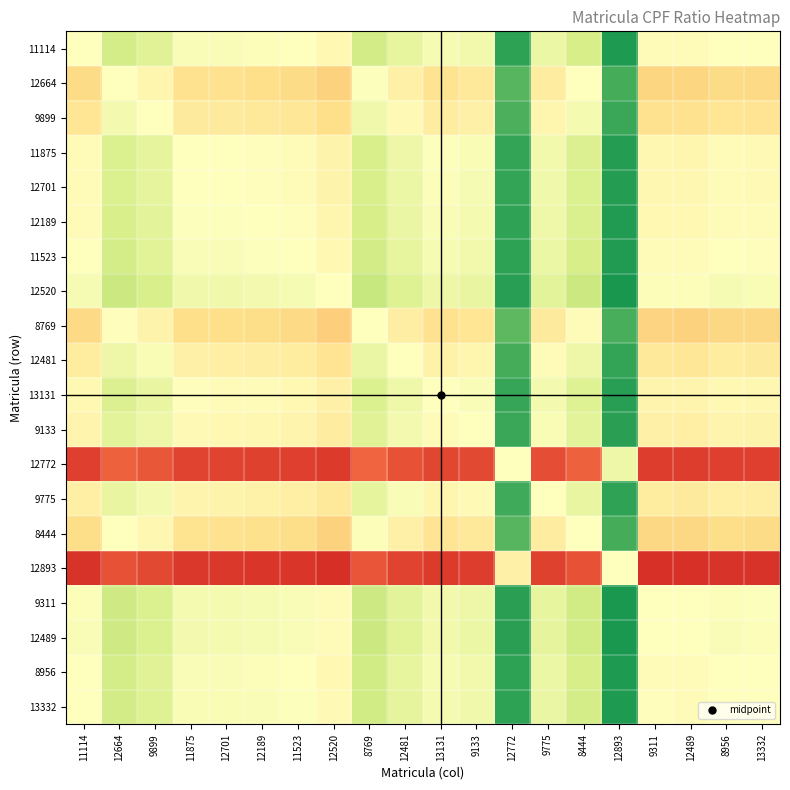

Reading right to left, transcribe all the data shown in this chart.

11114: 13332=0.5	8956=0.5	12489=0.5	9311=0.5	12893=0.9	8444=0.6	9775=0.5	12772=0.9	9133=0.5	13131=0.5	12481=0.6	8769=0.6	12520=0.5	11523=0.5	12189=0.5	12701=0.5	11875=0.5	9899=0.6	12664=0.6	11114=0.5
12664: 13332=0.4	8956=0.4	12489=0.4	9311=0.4	12893=0.8	8444=0.5	9775=0.4	12772=0.8	9133=0.4	13131=0.4	12481=0.5	8769=0.5	12520=0.4	11523=0.4	12189=0.4	12701=0.4	11875=0.4	9899=0.5	12664=0.5	11114=0.4
9899: 13332=0.4	8956=0.4	12489=0.4	9311=0.4	12893=0.9	8444=0.5	9775=0.5	12772=0.8	9133=0.5	13131=0.4	12481=0.5	8769=0.5	12520=0.4	11523=0.4	12189=0.4	12701=0.4	11875=0.4	9899=0.5	12664=0.5	11114=0.4
11875: 13332=0.5	8956=0.5	12489=0.5	9311=0.5	12893=0.9	8444=0.6	9775=0.5	12772=0.9	9133=0.5	13131=0.5	12481=0.5	8769=0.6	12520=0.5	11523=0.5	12189=0.5	12701=0.5	11875=0.5	9899=0.6	12664=0.6	11114=0.5
12701: 13332=0.5	8956=0.5	12489=0.5	9311=0.5	12893=0.9	8444=0.6	9775=0.5	12772=0.9	9133=0.5	13131=0.5	12481=0.5	8769=0.6	12520=0.5	11523=0.5	12189=0.5	12701=0.5	11875=0.5	9899=0.6	12664=0.6	11114=0.5
12189: 13332=0.5	8956=0.5	12489=0.5	9311=0.5	12893=0.9	8444=0.6	9775=0.5	12772=0.9	9133=0.5	13131=0.5	12481=0.6	8769=0.6	12520=0.5	11523=0.5	12189=0.5	12701=0.5	11875=0.5	9899=0.6	12664=0.6	11114=0.5
11523: 13332=0.5	8956=0.5	12489=0.5	9311=0.5	12893=0.9	8444=0.6	9775=0.5	12772=0.9	9133=0.5	13131=0.5	12481=0.6	8769=0.6	12520=0.5	11523=0.5	12189=0.5	12701=0.5	11875=0.5	9899=0.6	12664=0.6	11114=0.5
12520: 13332=0.5	8956=0.5	12489=0.5	9311=0.5	12893=0.9	8444=0.6	9775=0.6	12772=0.9	9133=0.6	13131=0.5	12481=0.6	8769=0.6	12520=0.5	11523=0.5	12189=0.5	12701=0.5	11875=0.5	9899=0.6	12664=0.6	11114=0.5
8769: 13332=0.4	8956=0.4	12489=0.4	9311=0.4	12893=0.8	8444=0.5	9775=0.4	12772=0.8	9133=0.4	13131=0.4	12481=0.4	8769=0.5	12520=0.4	11523=0.4	12189=0.4	12701=0.4	11875=0.4	9899=0.5	12664=0.5	11114=0.4
12481: 13332=0.4	8956=0.4	12489=0.4	9311=0.4	12893=0.9	8444=0.5	9775=0.5	12772=0.8	9133=0.5	13131=0.5	12481=0.5	8769=0.6	12520=0.4	11523=0.4	12189=0.4	12701=0.5	11875=0.5	9899=0.5	12664=0.5	11114=0.4
13131: 13332=0.5	8956=0.5	12489=0.5	9311=0.5	12893=0.9	8444=0.6	9775=0.5	12772=0.9	9133=0.5	13131=0.5	12481=0.5	8769=0.6	12520=0.5	11523=0.5	12189=0.5	12701=0.5	11875=0.5	9899=0.6	12664=0.6	11114=0.5
9133: 13332=0.5	8956=0.5	12489=0.5	9311=0.5	12893=0.9	8444=0.6	9775=0.5	12772=0.9	9133=0.5	13131=0.5	12481=0.5	8769=0.6	12520=0.4	11523=0.5	12189=0.5	12701=0.5	11875=0.5	9899=0.5	12664=0.6	11114=0.5
12772: 13332=0.1	8956=0.1	12489=0.1	9311=0.1	12893=0.5	8444=0.2	9775=0.2	12772=0.5	9133=0.1	13131=0.1	12481=0.2	8769=0.2	12520=0.1	11523=0.1	12189=0.1	12701=0.1	11875=0.1	9899=0.2	12664=0.2	11114=0.1
9775: 13332=0.4	8956=0.5	12489=0.4	9311=0.4	12893=0.9	8444=0.6	9775=0.5	12772=0.8	9133=0.5	13131=0.5	12481=0.5	8769=0.6	12520=0.4	11523=0.5	12189=0.5	12701=0.5	11875=0.5	9899=0.5	12664=0.6	11114=0.5
8444: 13332=0.4	8956=0.4	12489=0.4	9311=0.4	12893=0.8	8444=0.5	9775=0.4	12772=0.8	9133=0.4	13131=0.4	12481=0.5	8769=0.5	12520=0.4	11523=0.4	12189=0.4	12701=0.4	11875=0.4	9899=0.5	12664=0.5	11114=0.4
12893: 13332=0.1	8956=0.1	12489=0.1	9311=0.1	12893=0.5	8444=0.2	9775=0.1	12772=0.5	9133=0.1	13131=0.1	12481=0.1	8769=0.2	12520=0.1	11523=0.1	12189=0.1	12701=0.1	11875=0.1	9899=0.1	12664=0.2	11114=0.1
9311: 13332=0.5	8956=0.5	12489=0.5	9311=0.5	12893=0.9	8444=0.6	9775=0.6	12772=0.9	9133=0.5	13131=0.5	12481=0.6	8769=0.6	12520=0.5	11523=0.5	12189=0.5	12701=0.5	11875=0.5	9899=0.6	12664=0.6	11114=0.5
12489: 13332=0.5	8956=0.5	12489=0.5	9311=0.5	12893=0.9	8444=0.6	9775=0.6	12772=0.9	9133=0.5	13131=0.5	12481=0.6	8769=0.6	12520=0.5	11523=0.5	12189=0.5	12701=0.5	11875=0.5	9899=0.6	12664=0.6	11114=0.5
8956: 13332=0.5	8956=0.5	12489=0.5	9311=0.5	12893=0.9	8444=0.6	9775=0.5	12772=0.9	9133=0.5	13131=0.5	12481=0.6	8769=0.6	12520=0.5	11523=0.5	12189=0.5	12701=0.5	11875=0.5	9899=0.6	12664=0.6	11114=0.5
13332: 13332=0.5	8956=0.5	12489=0.5	9311=0.5	12893=0.9	8444=0.6	9775=0.6	12772=0.9	9133=0.5	13131=0.5	12481=0.6	8769=0.6	12520=0.5	11523=0.5	12189=0.5	12701=0.5	11875=0.5	9899=0.6	12664=0.6	11114=0.5